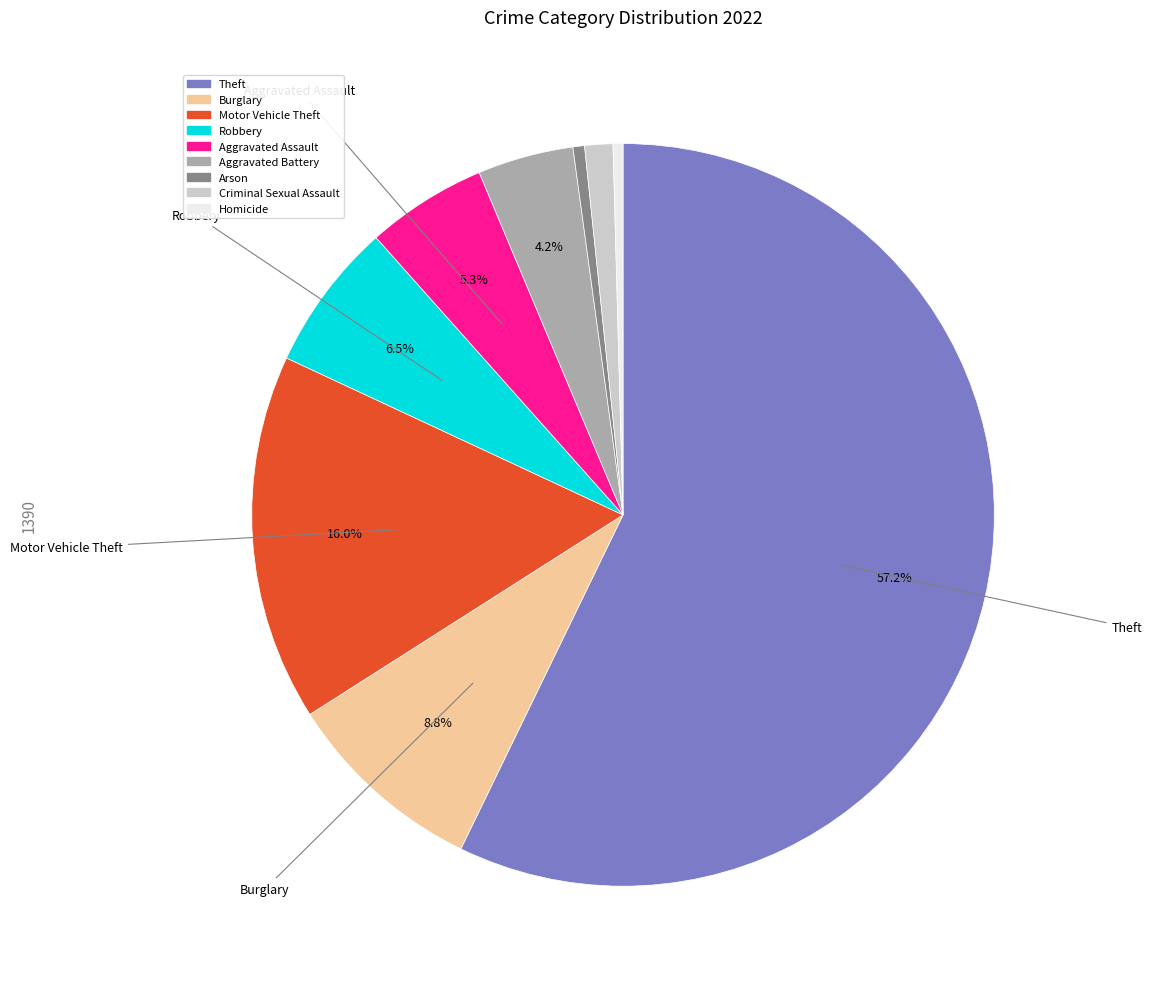

Is it true that Theft is 64% of the pie?

False